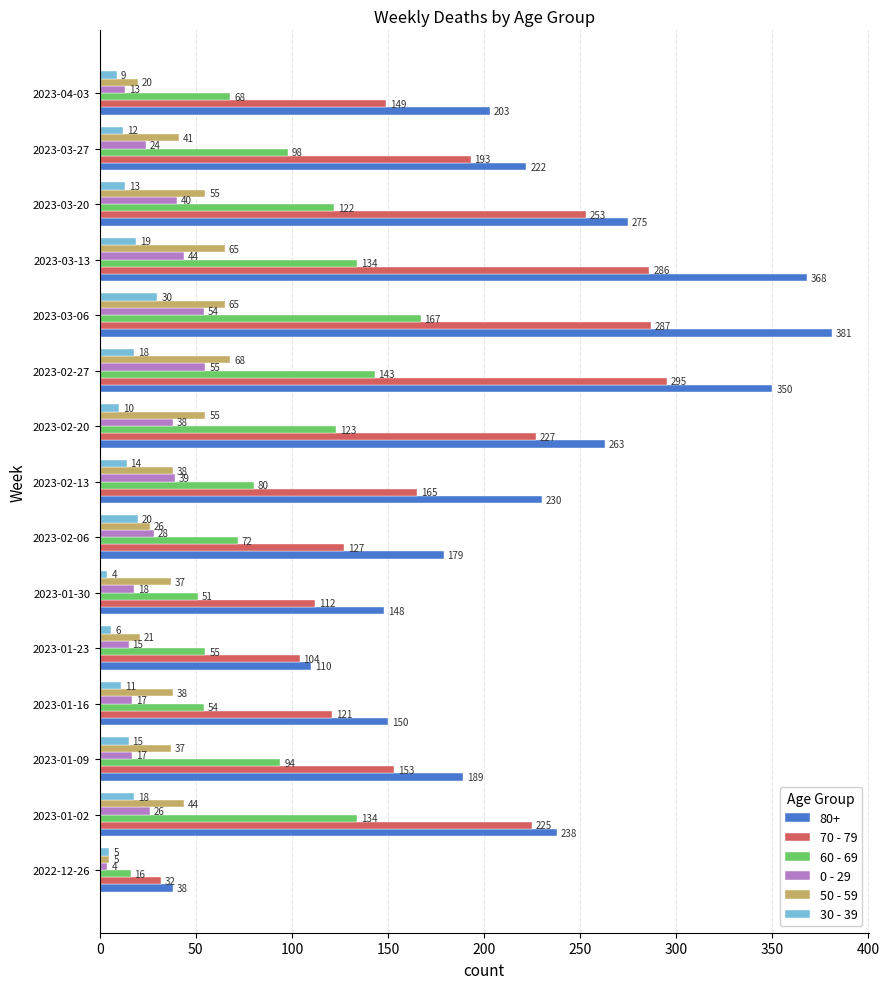

Count the number of data series in this chart.

6